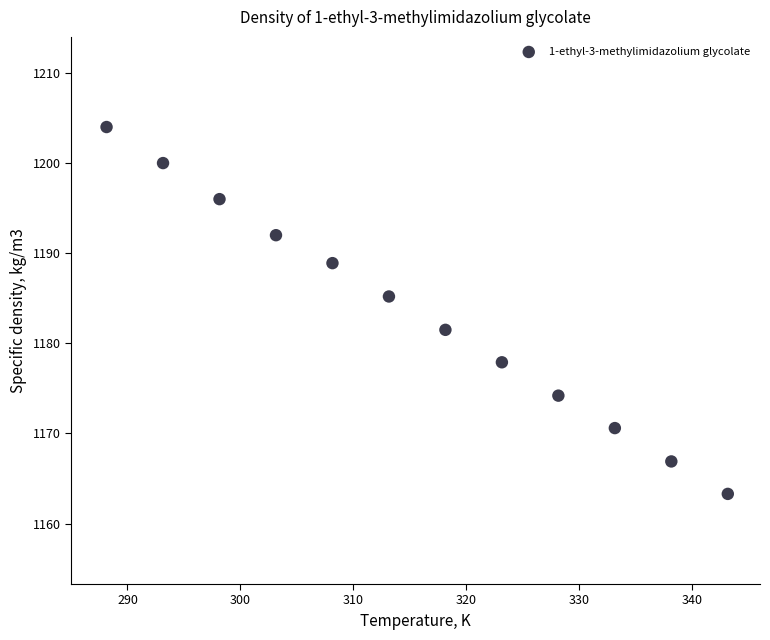

What Y value in the scatter plot is closest to 1183?

1181.5